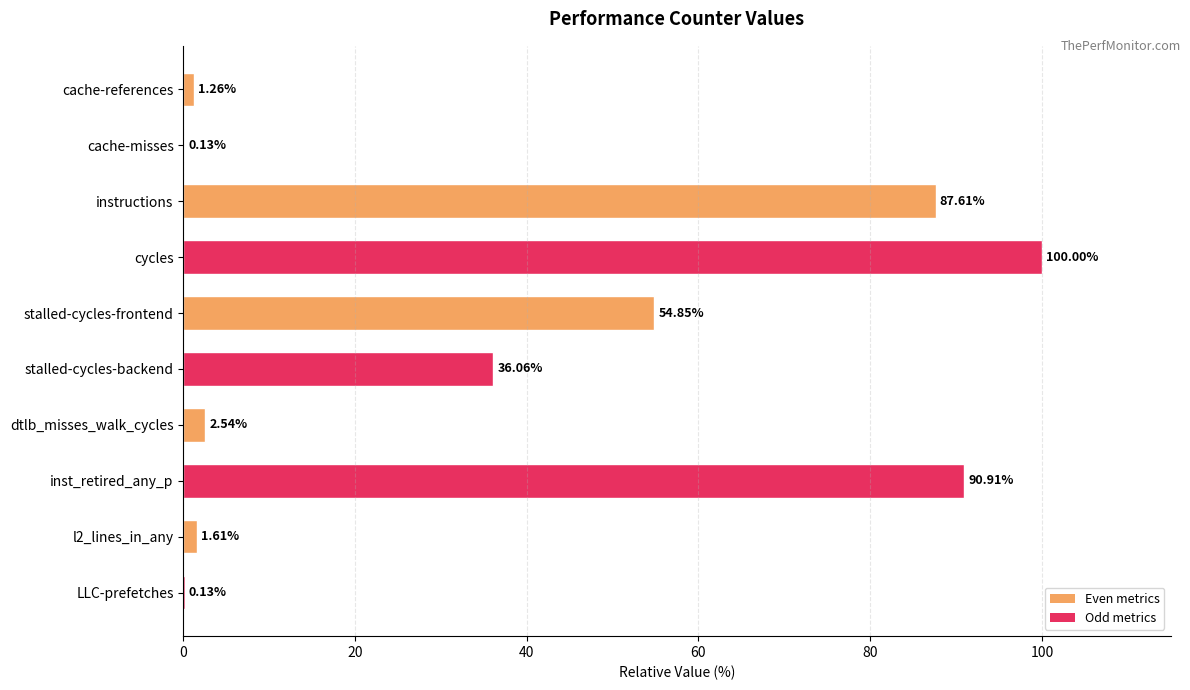

Where is the data nearest to the value 50?

stalled-cycles-frontend